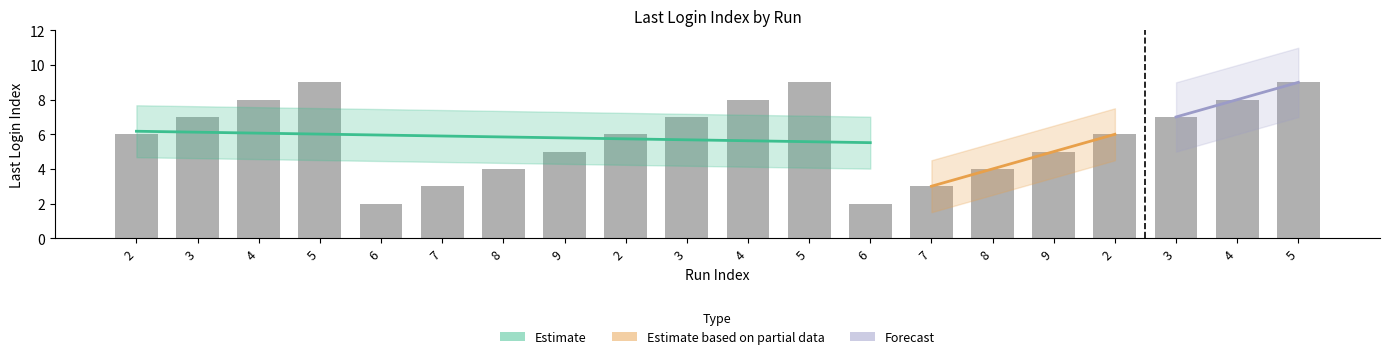

What is the label of the 14th bar from the right?

8